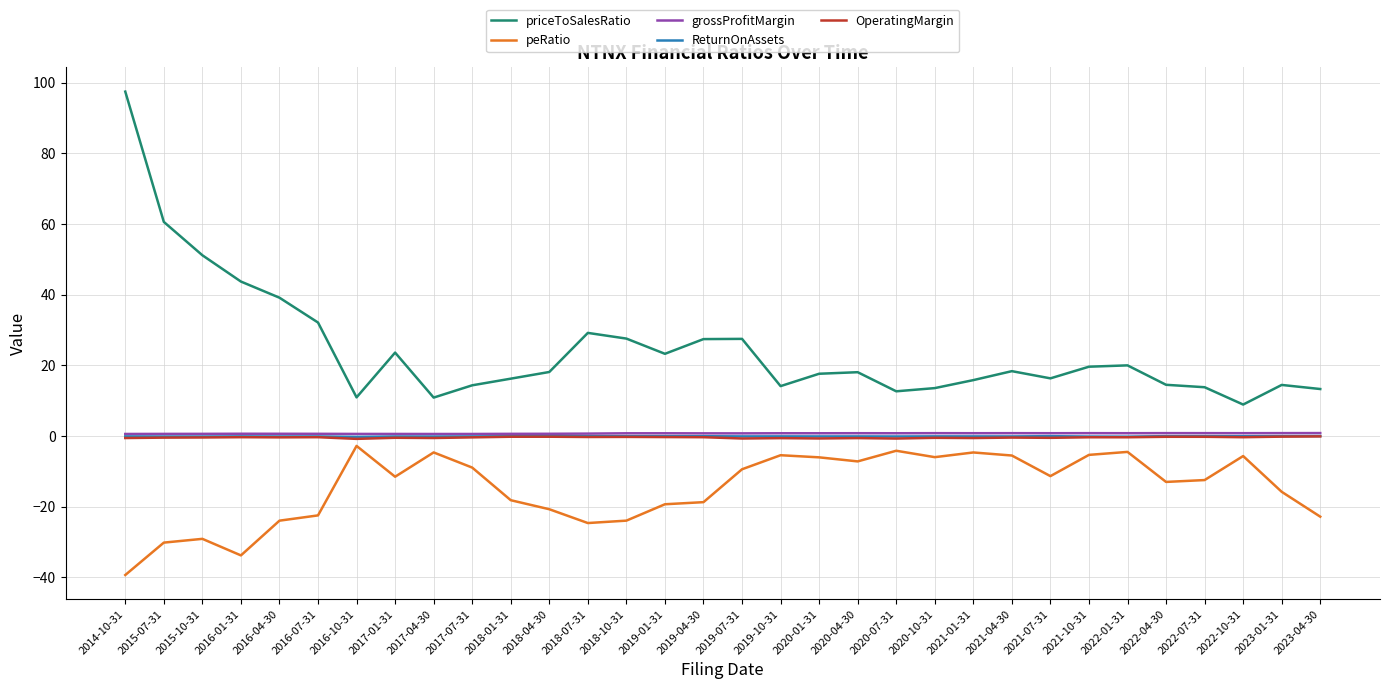

What is the difference between the grossProfitMargin values at 2020-07-31 and 2017-01-31?

0.2